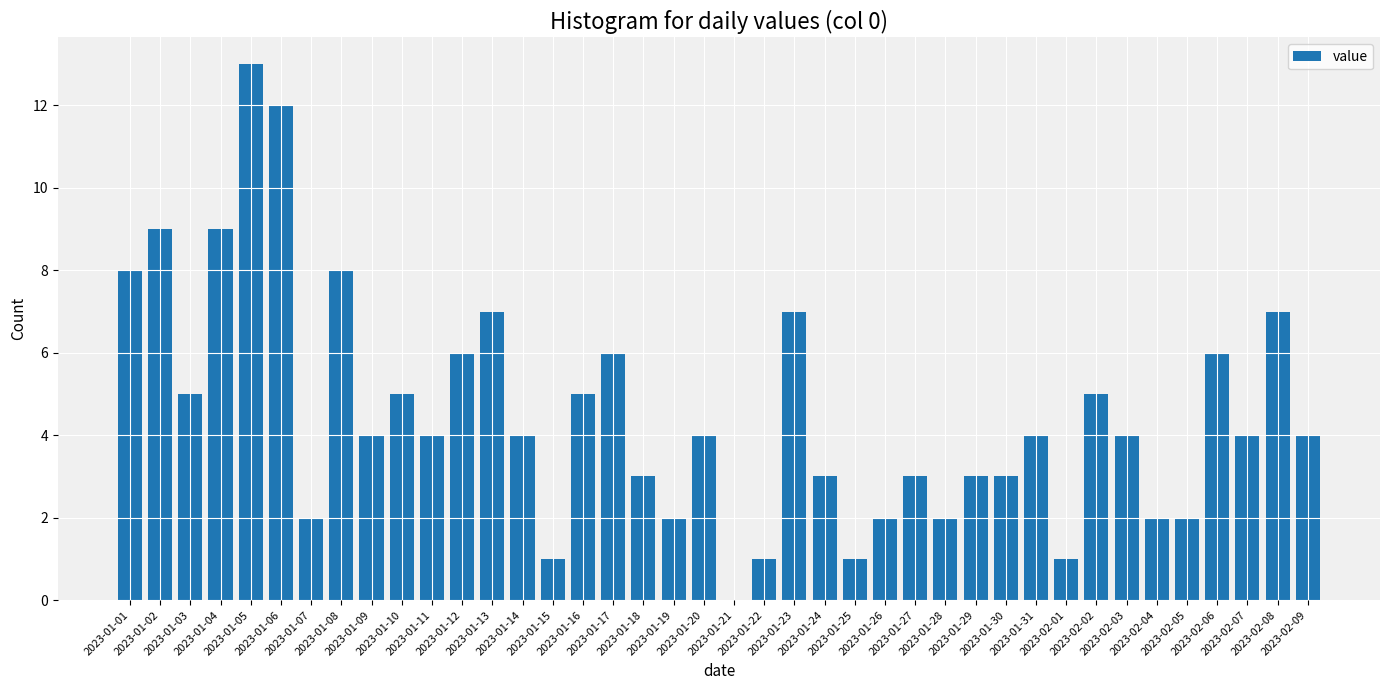

What is the maximum value shown in the chart?

13